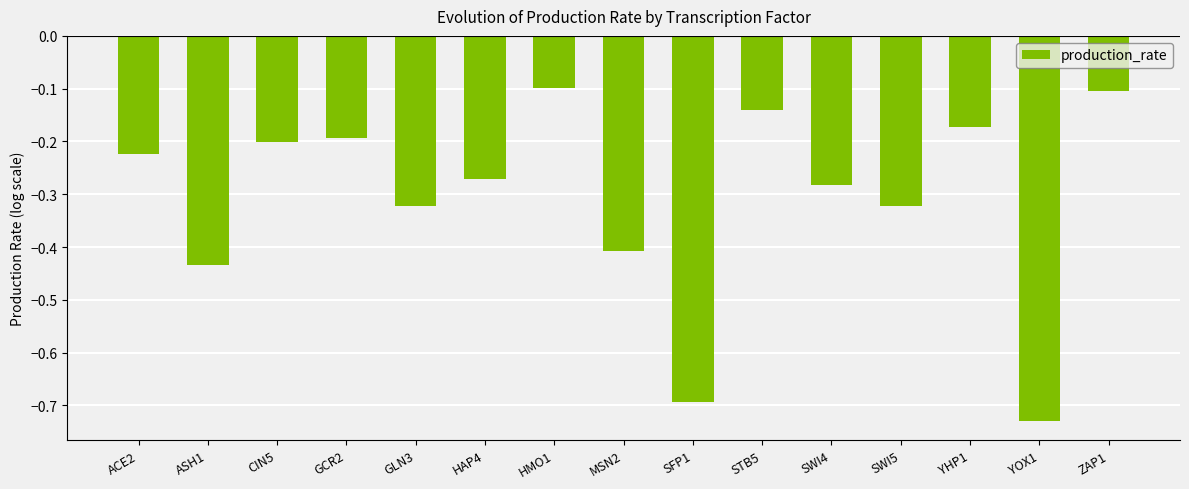

Which category has the lowest value across all series?

YOX1